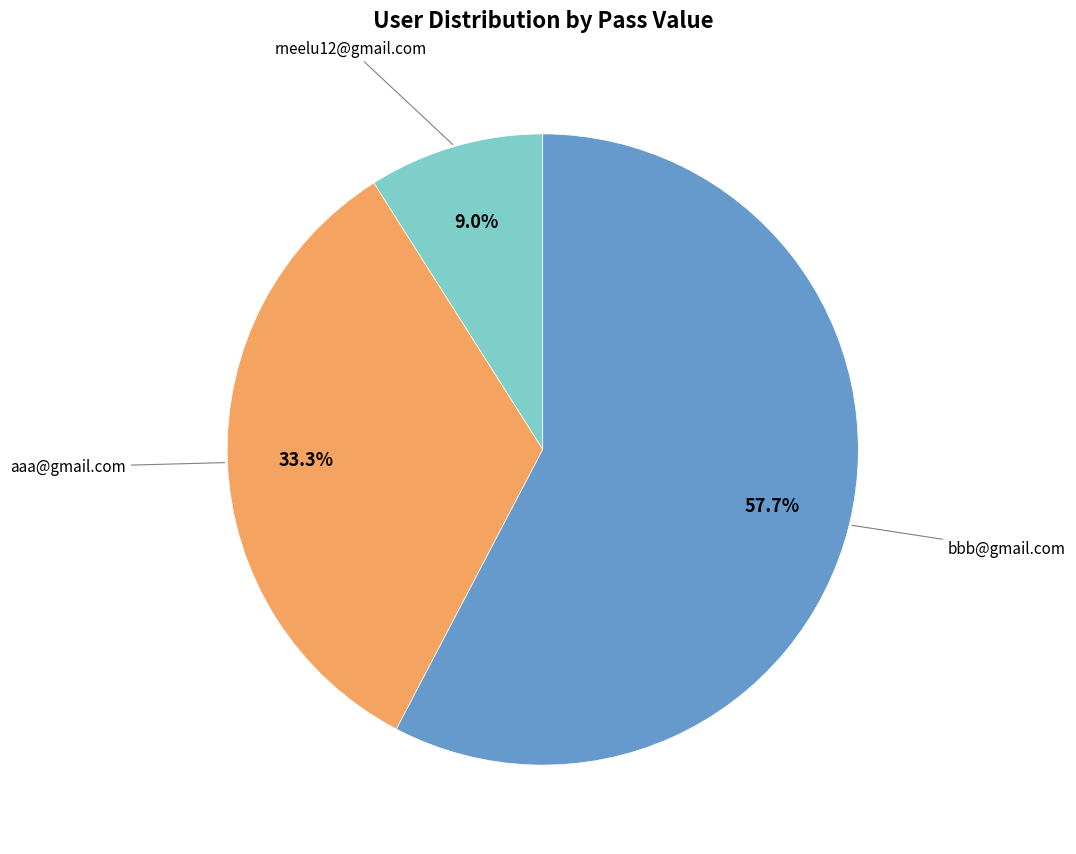

Is there a majority slice in this chart?

Yes